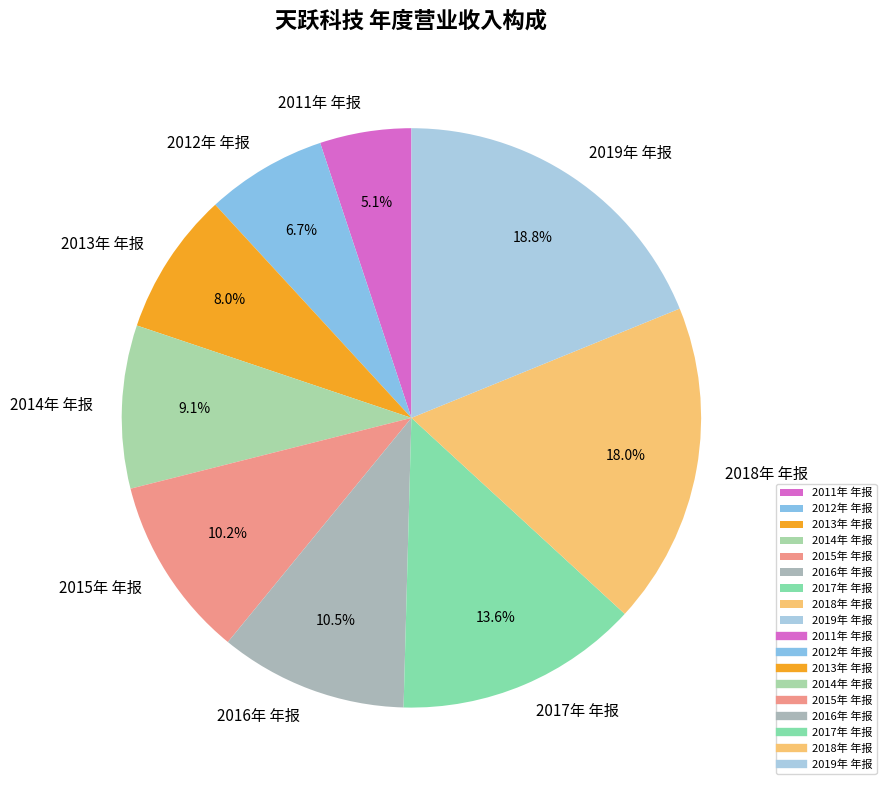

What portion of the pie excludes 2011年 年报?

94.9%